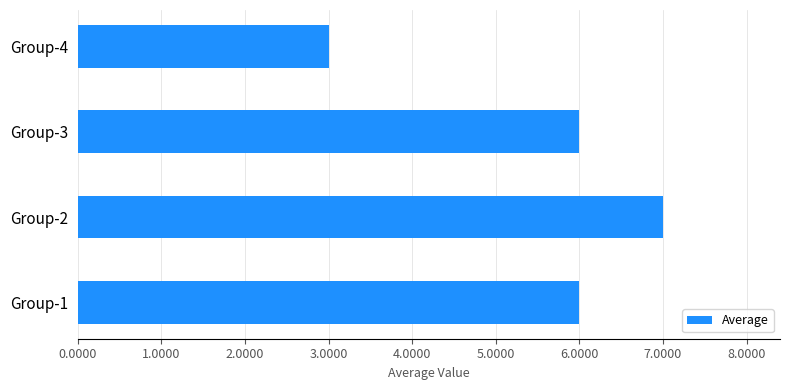

What is the average value?

6